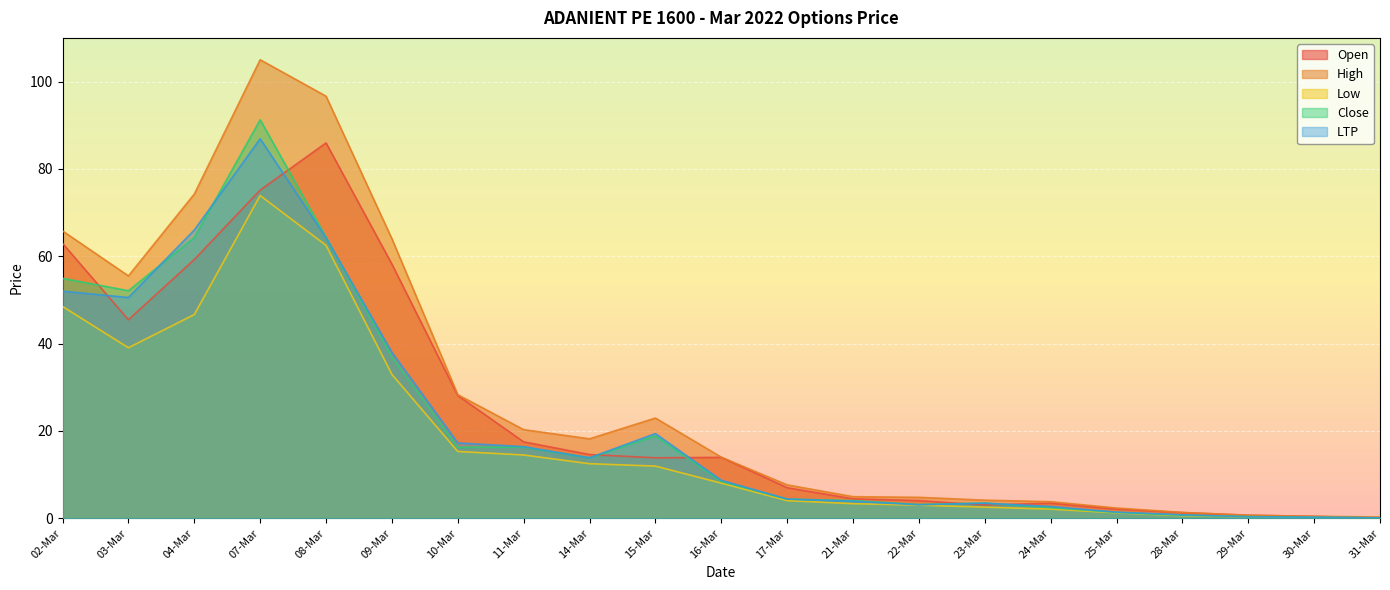

What is the sum of all High values?

595.5